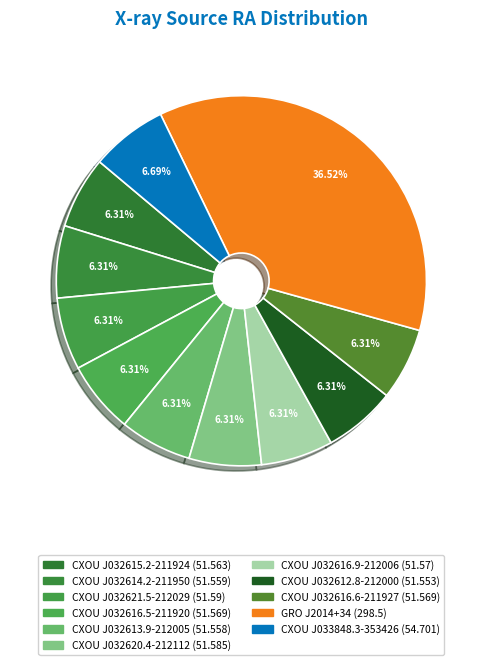

How many segments does this pie chart have?

11